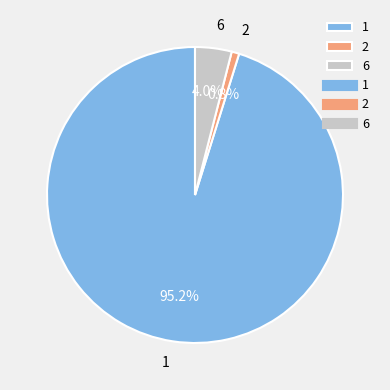

Rank the categories by value from lowest to highest.

2, 6, 1